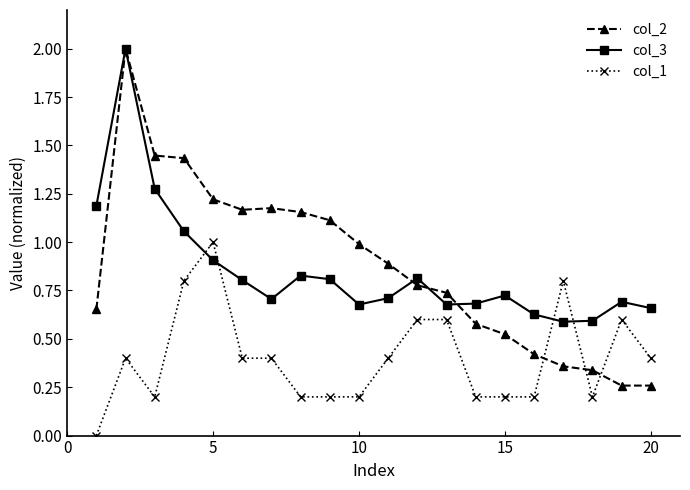

True or false: col_3 and col_1 intersect in this chart.

True